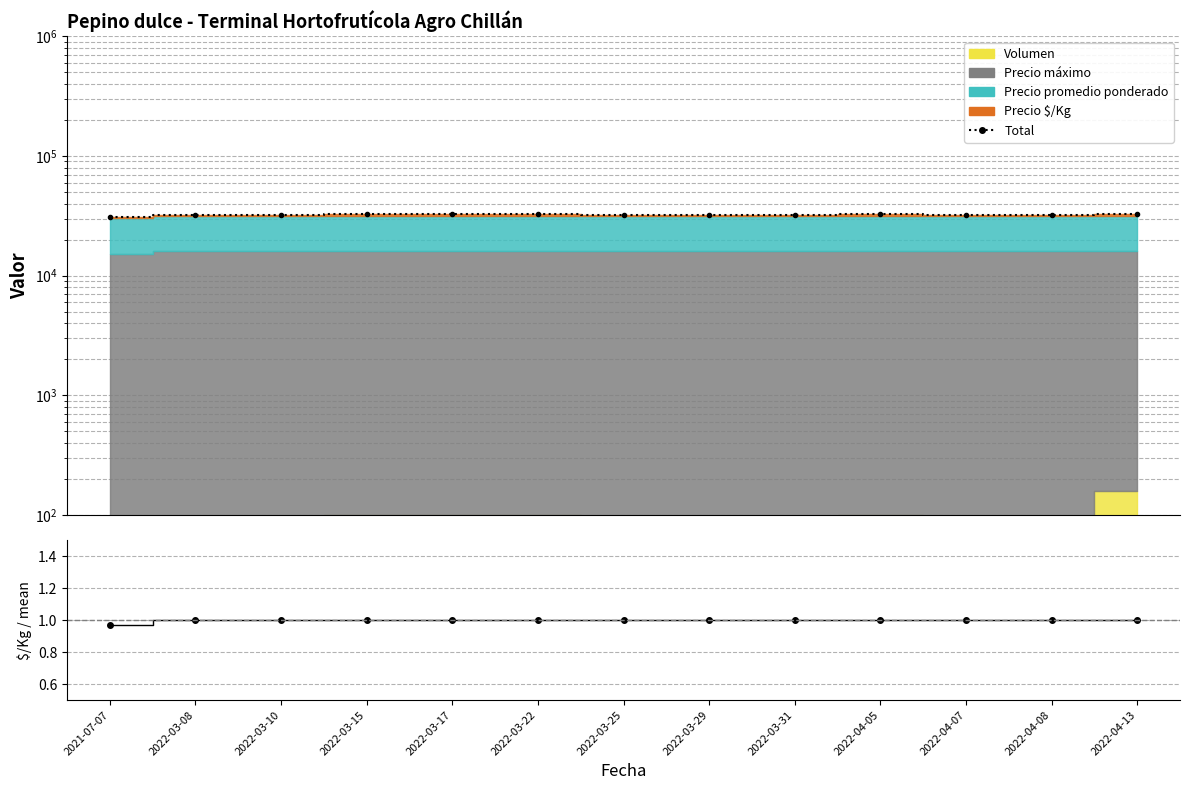

What is the highest value of the Precio $/Kg / mean series?

1.0